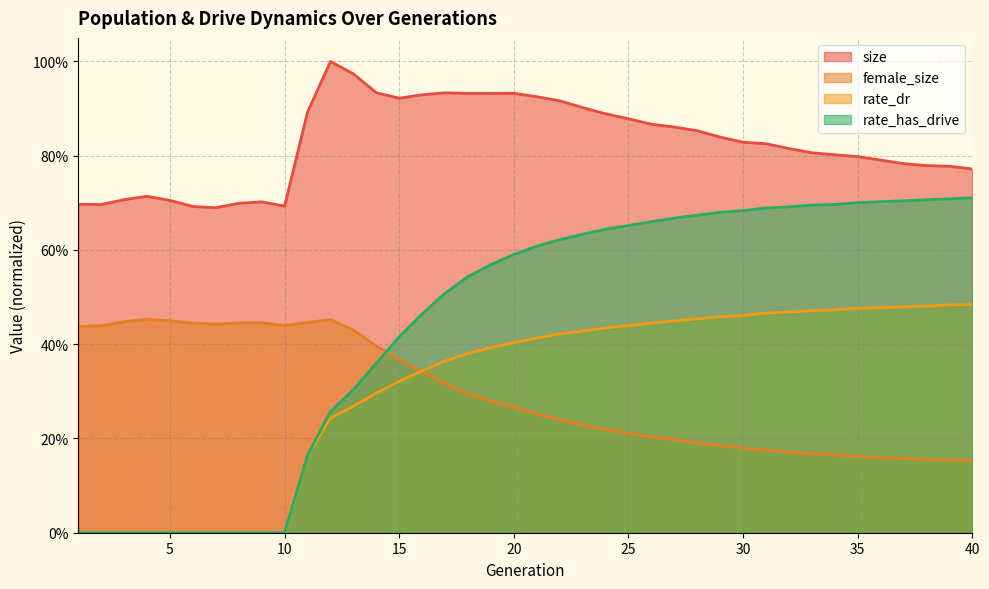

What is the lowest value of the female_size series?

0.2